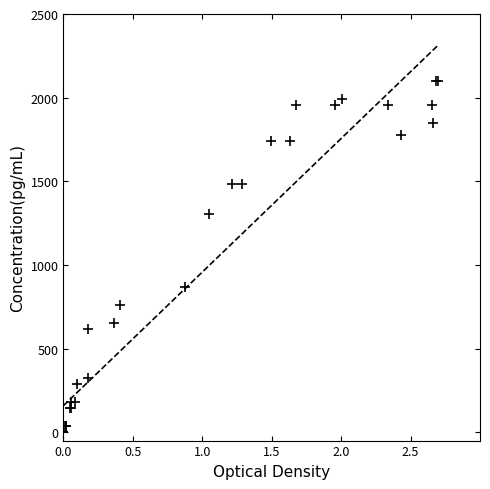

What Y value in the scatter plot is closest to 1050?

869.0